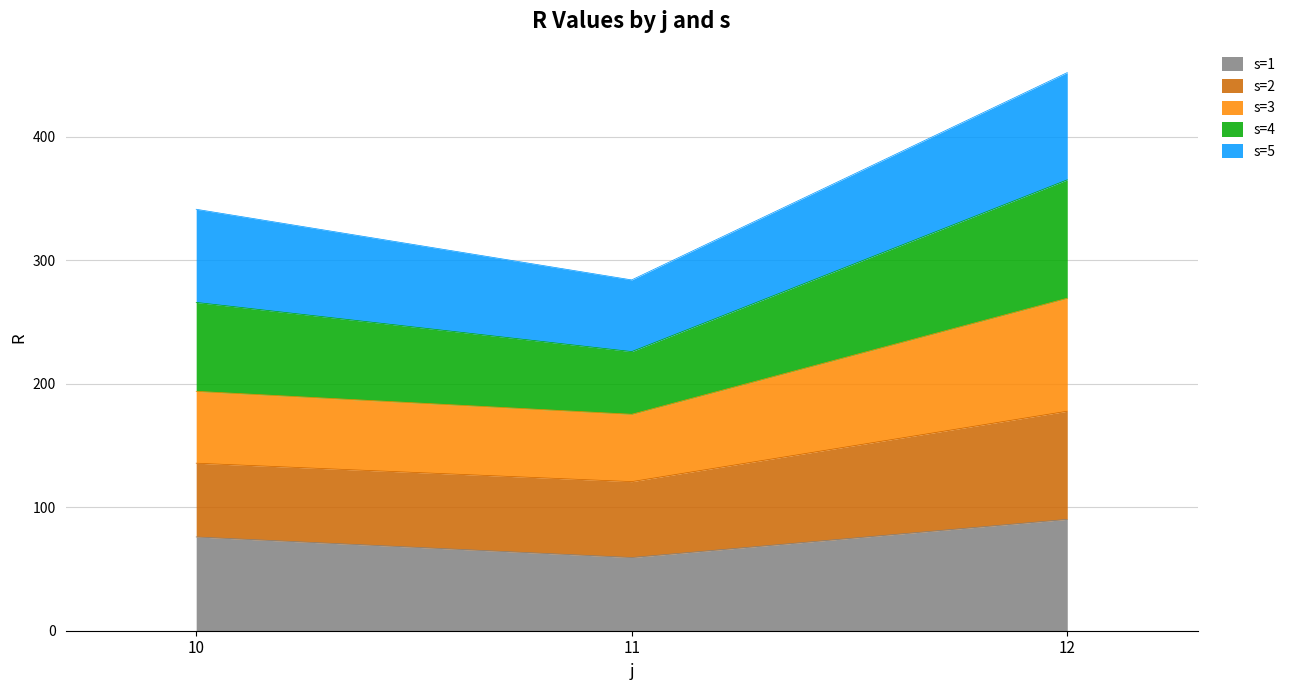

True or false: s=1 has a value of 134.4 at 12.

False